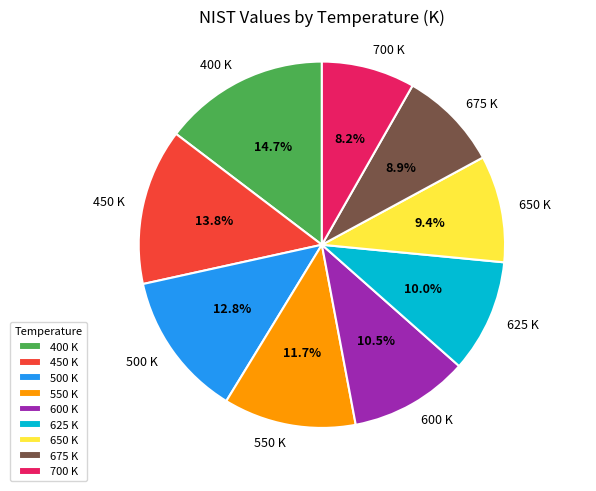

Which slice is the largest?

400 K